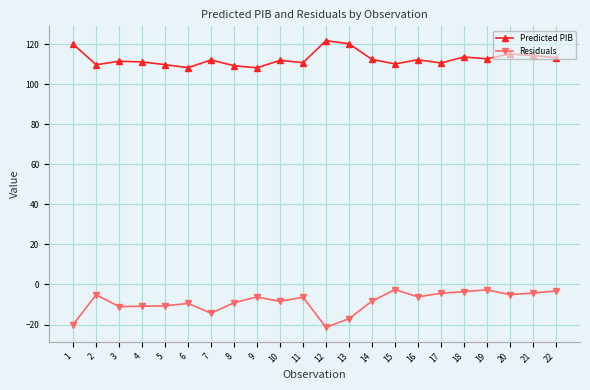

Is the value of Predicted PIB at 16 greater than the value of Residuals at 17?

Yes